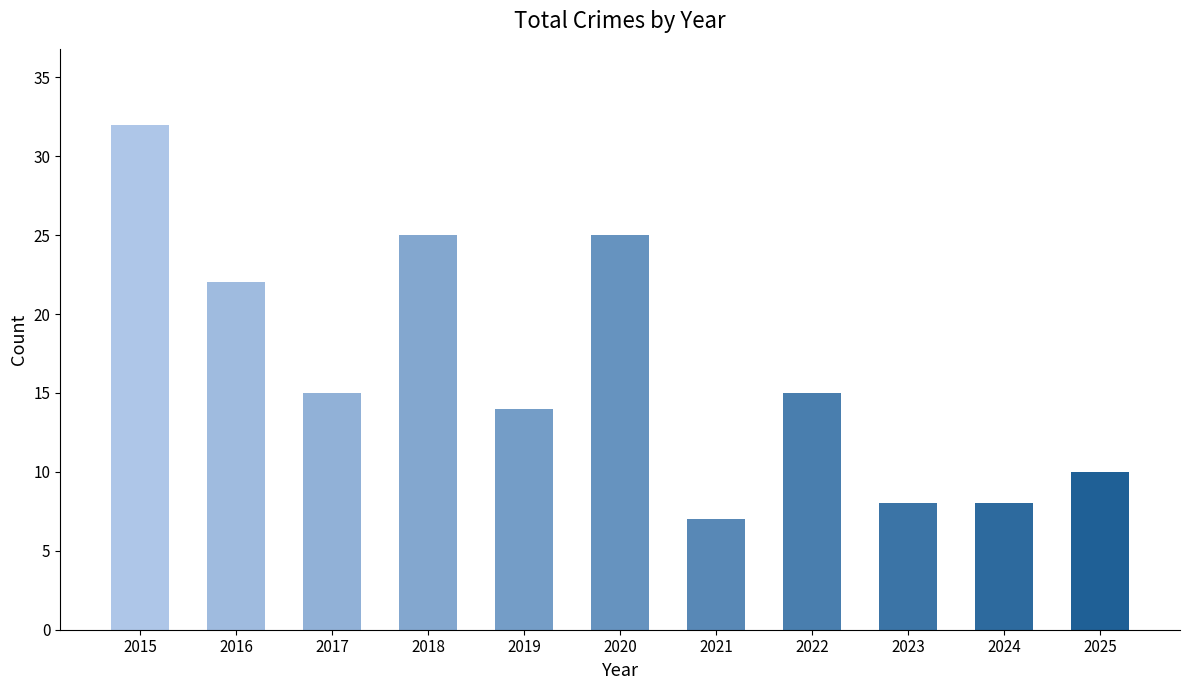

How many data points does each series have?

11